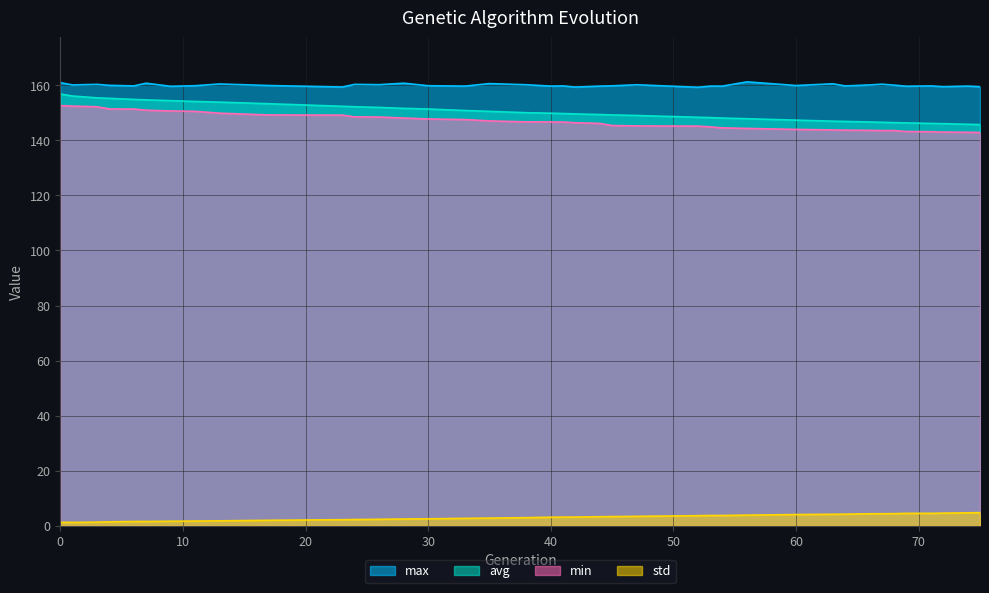

What are all the series names shown in the legend?

max, avg, min, std